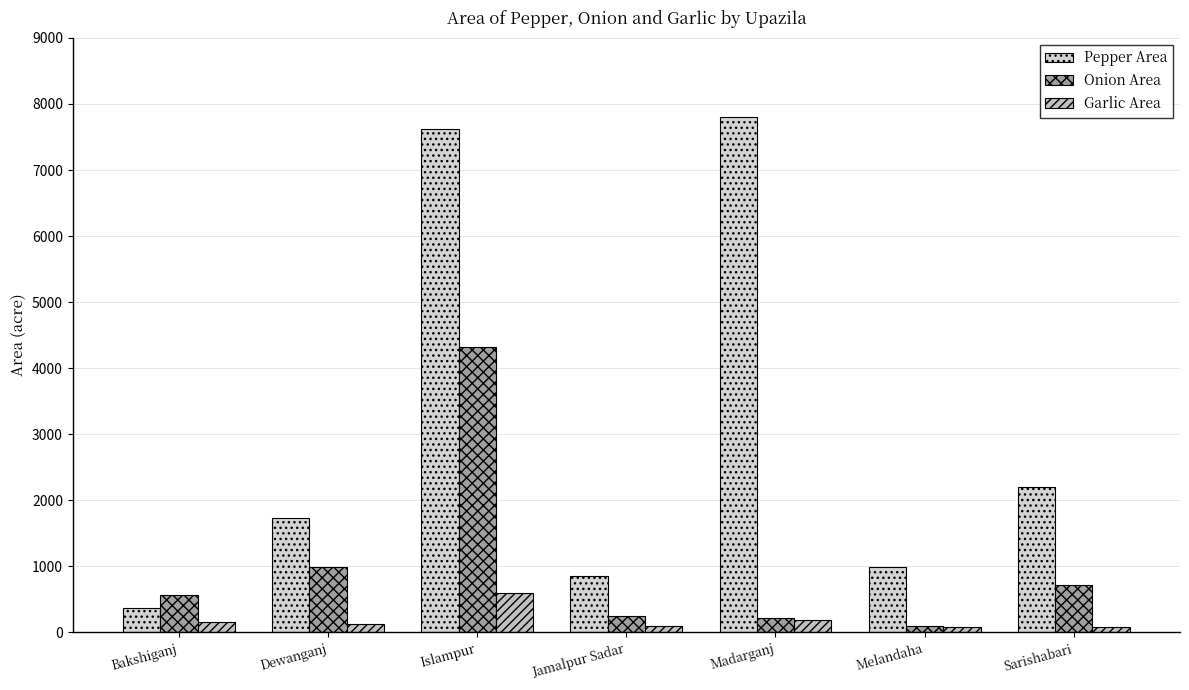

The Garlic Area series shows 918 at Islampur. True or false?

False